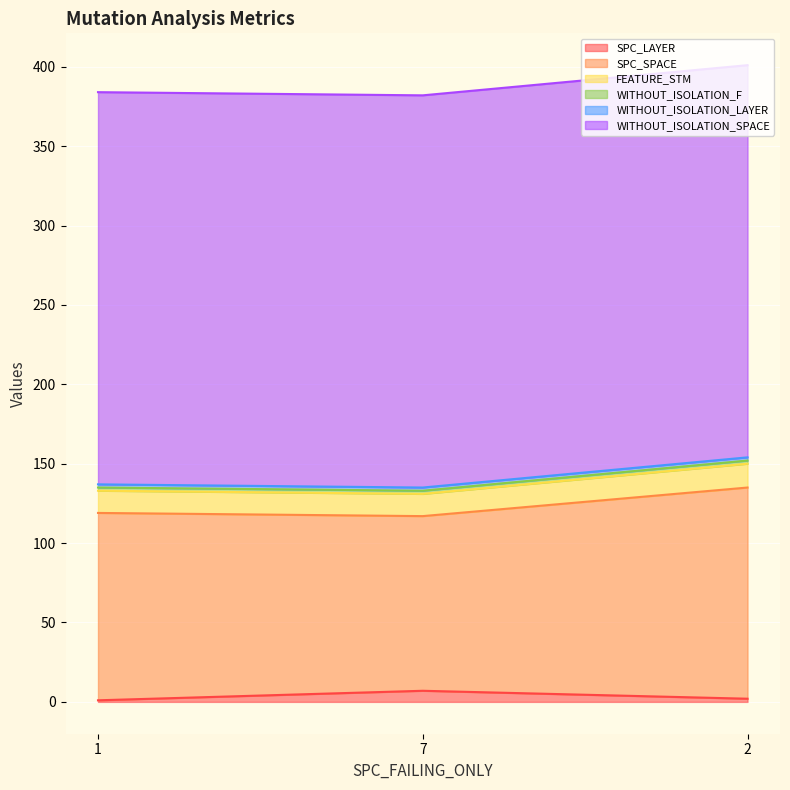

What is the average value of the WITHOUT_ISOLATION_SPACE series?

247